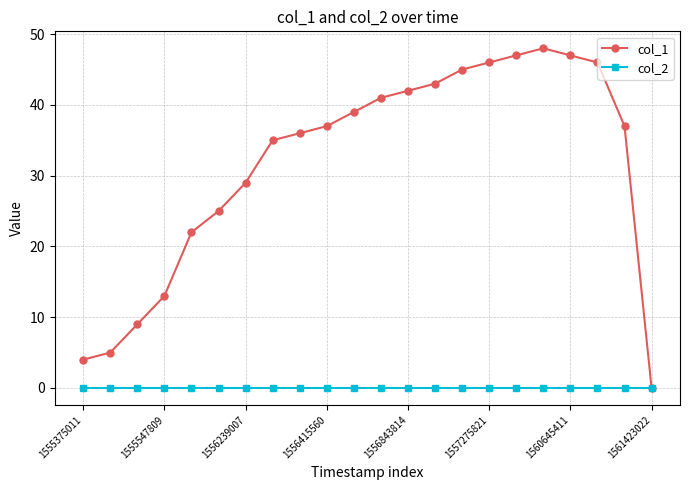

Does the chart have visible grid lines?

Yes